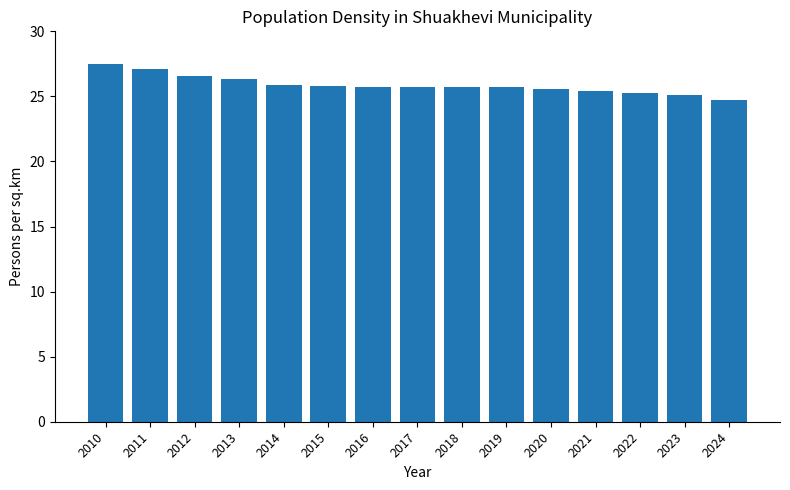

Is it true that the value at 2023 is 38.0?

False